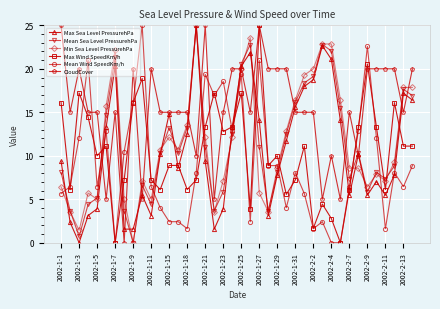

How many data points does each series have?

40